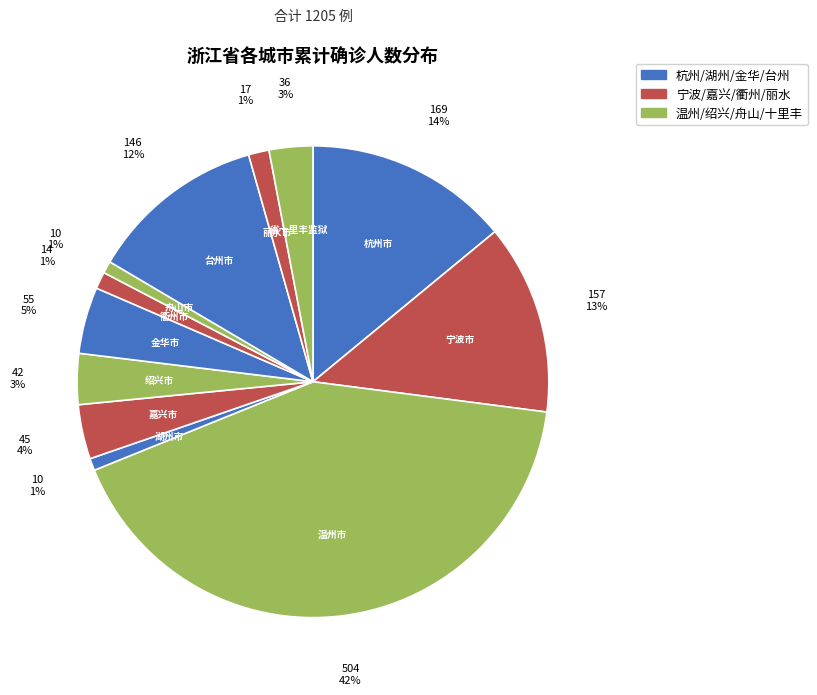

How many segments does this pie chart have?

12